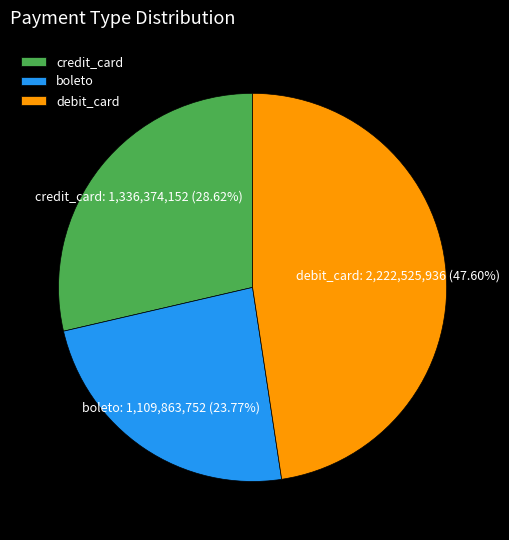

What is the ratio of the value at debit_card to the value at boleto?

2.0